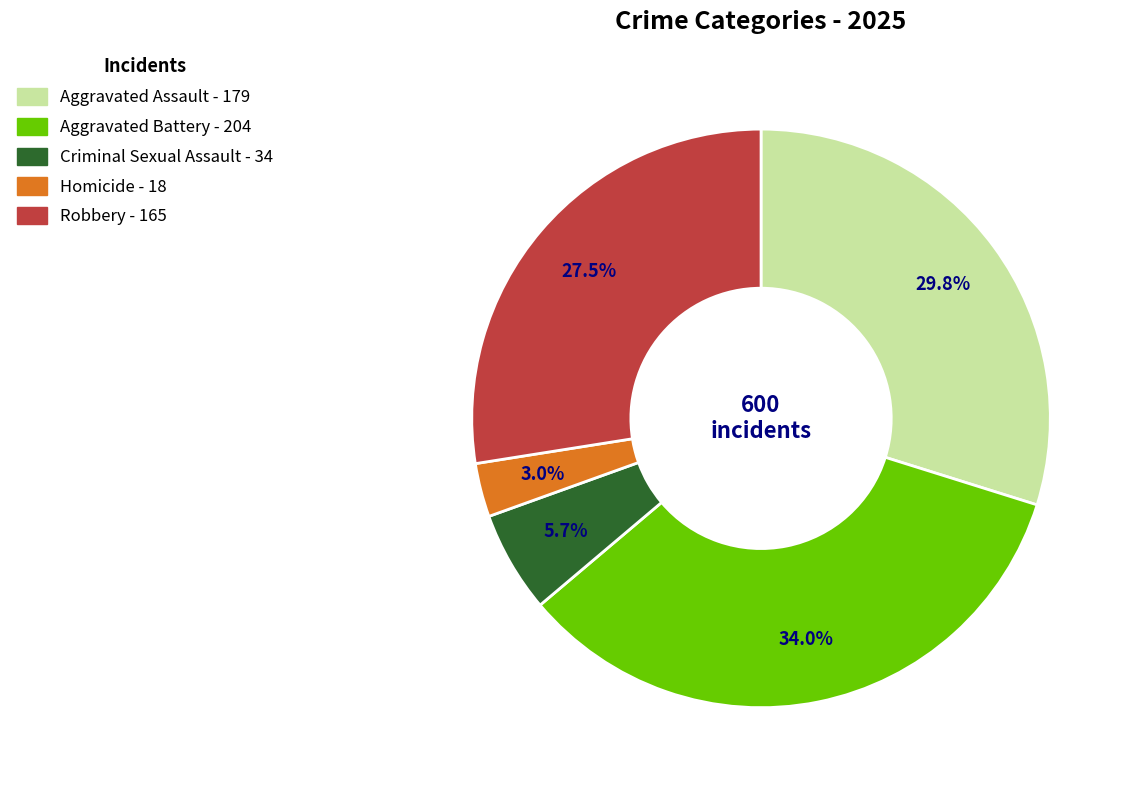

To the nearest percent, what is the difference between the largest and smallest slice percentages?

31%